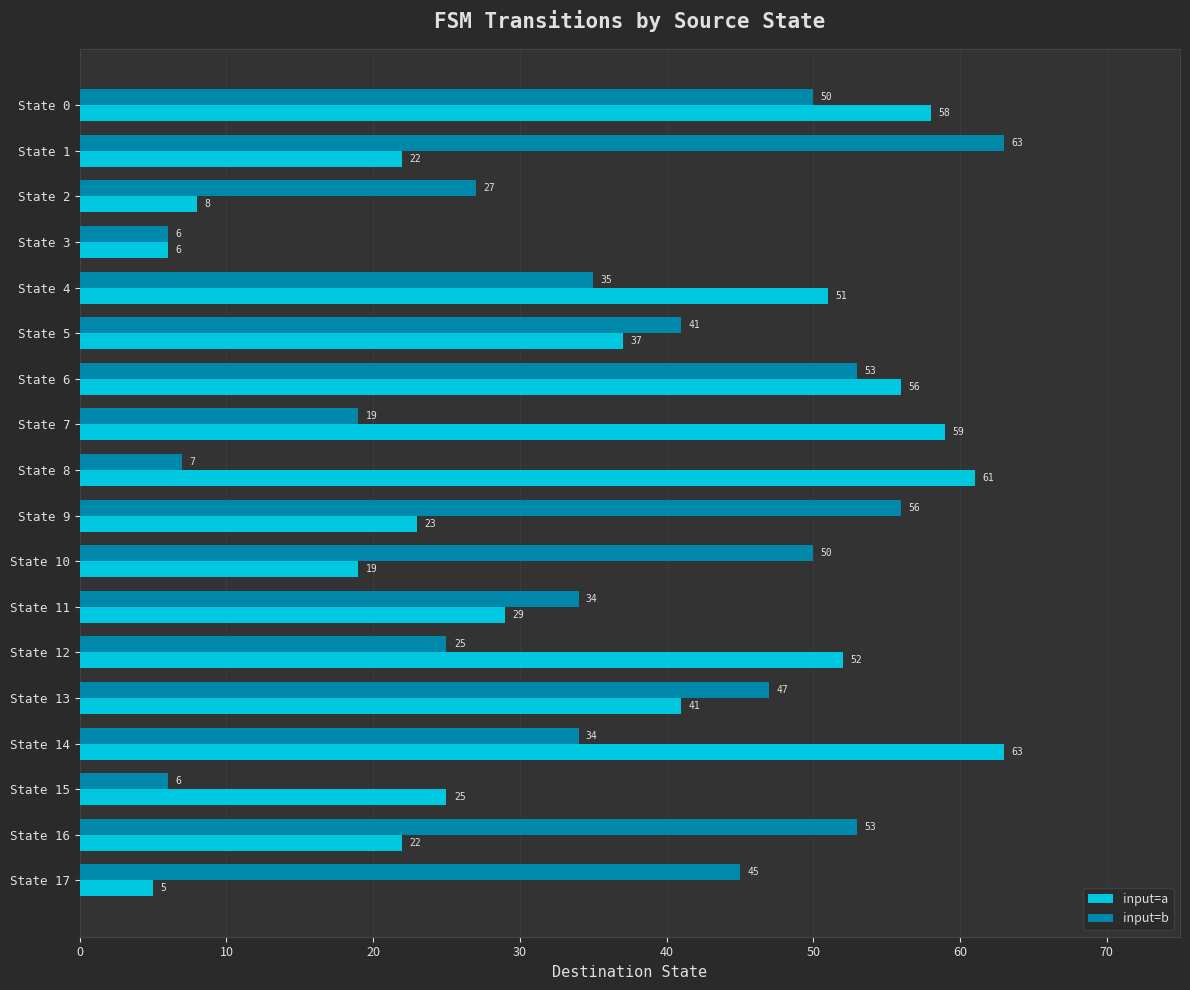

How many data points does each series have?

18